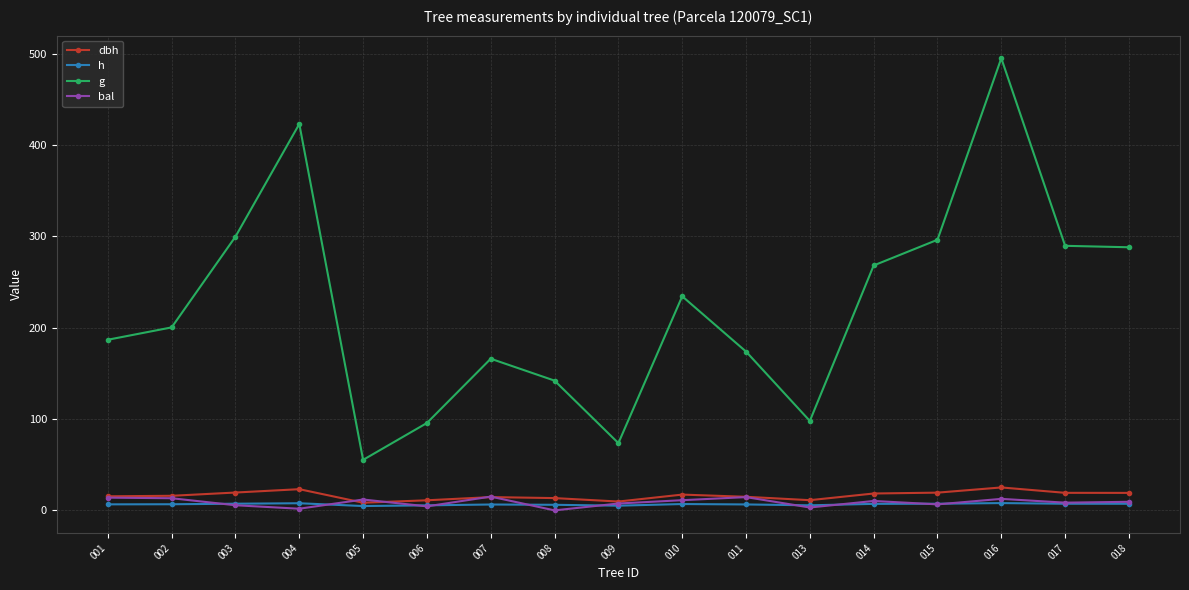

What is the approximate value of g at 018?

288.1